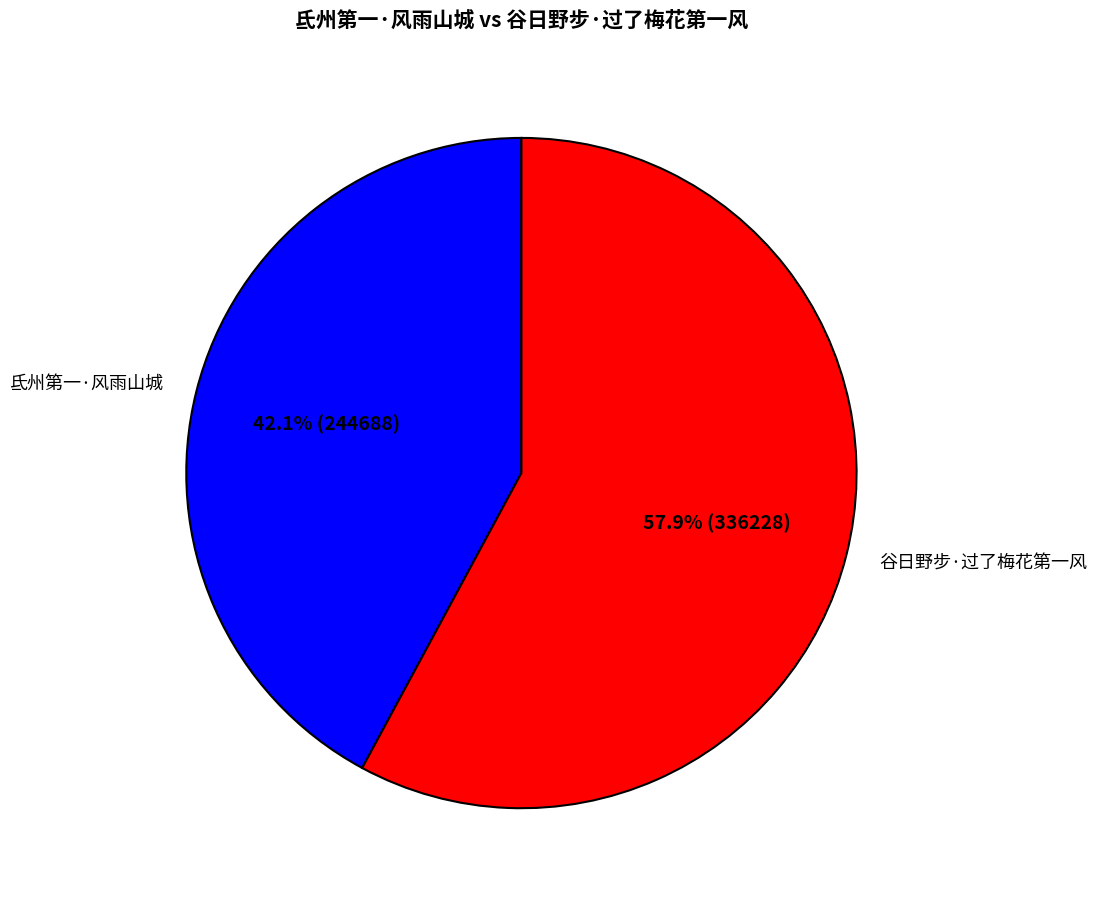

How much of the chart is everything except 谷日野步·过了梅花第一风?

42.1%